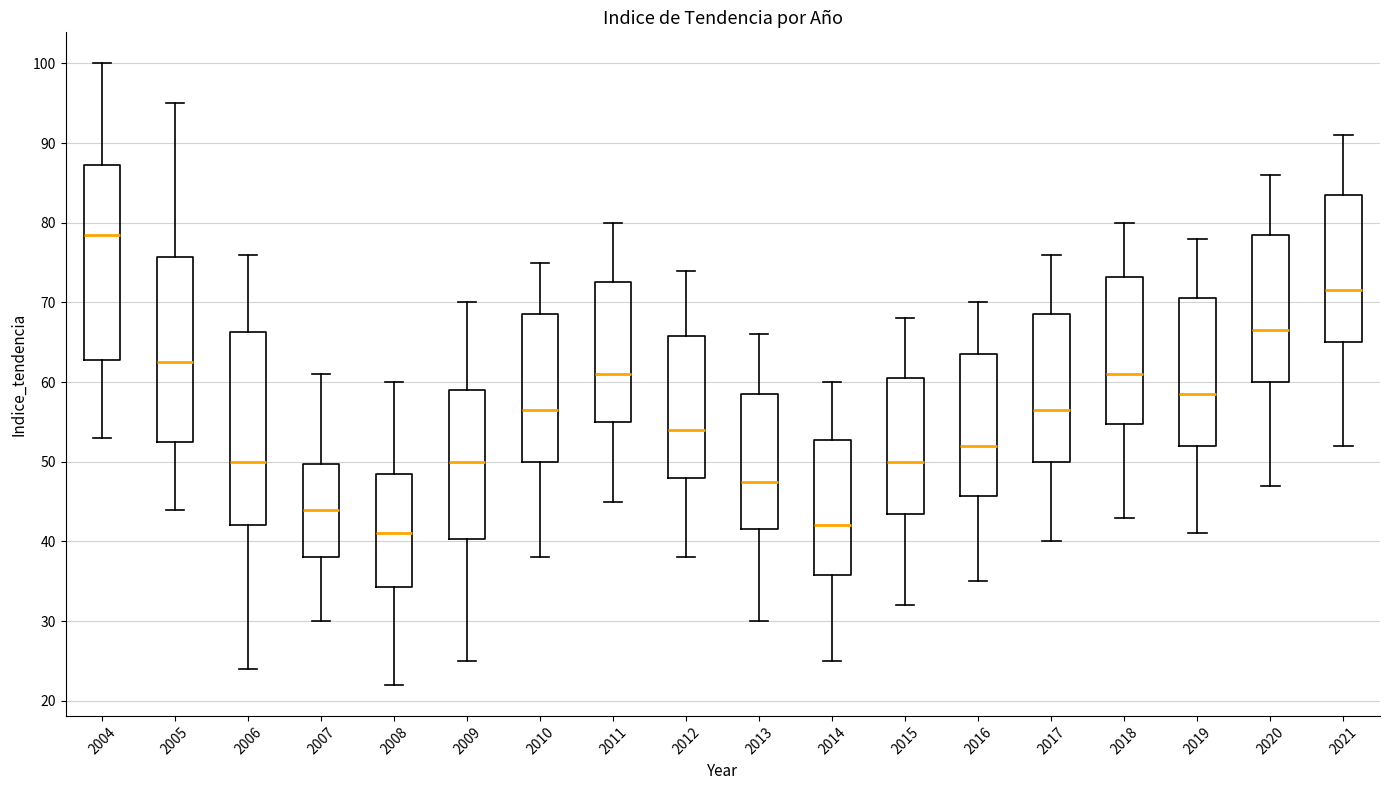

Where does the median line of the box at x = 2015 sit on the y-axis? The values are not printed on the chart, so give them approximately, as read against the axis.

50